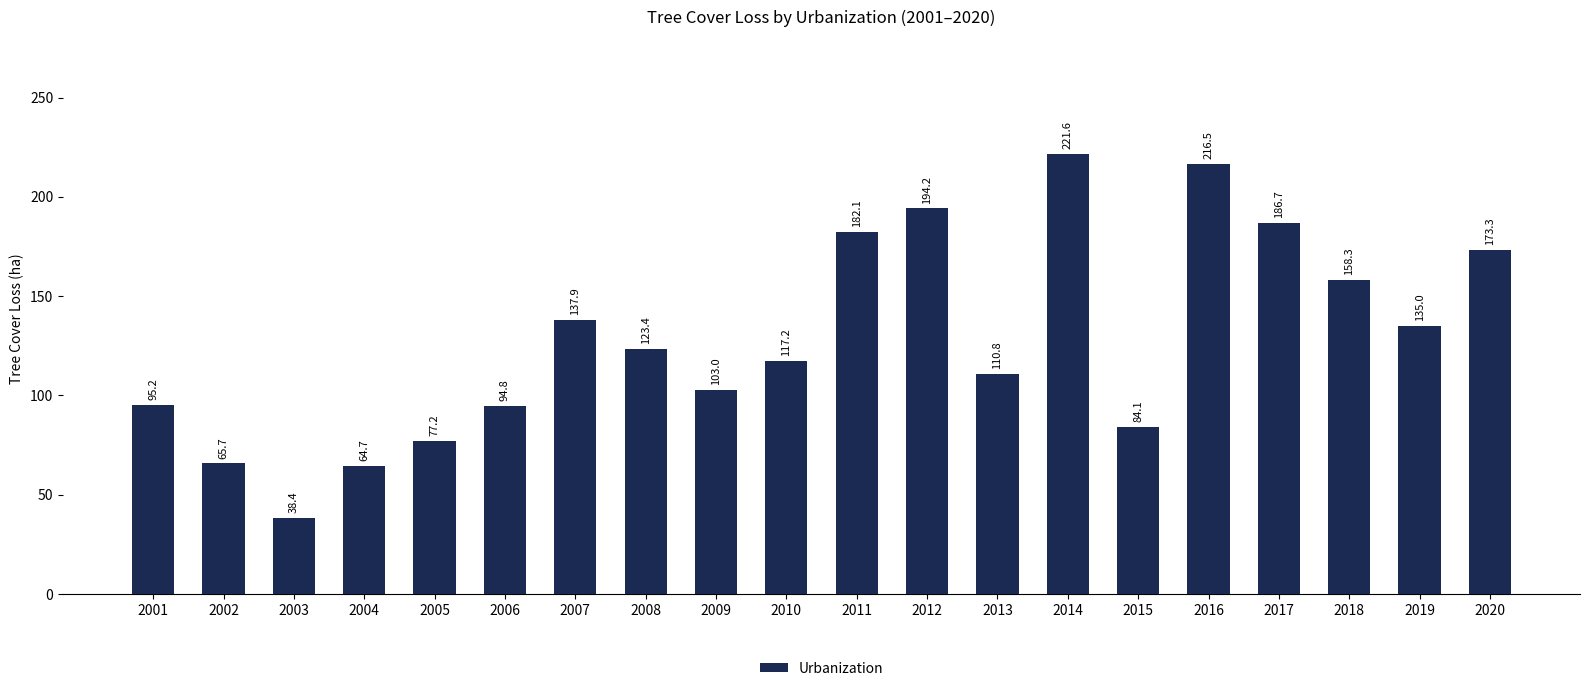

Reading left to right, list all the values displayed in this chart.

2001=95.2	2002=65.7	2003=38.4	2004=64.7	2005=77.2	2006=94.8	2007=137.9	2008=123.4	2009=103.0	2010=117.2	2011=182.1	2012=194.2	2013=110.8	2014=221.6	2015=84.1	2016=216.5	2017=186.7	2018=158.3	2019=135.0	2020=173.3